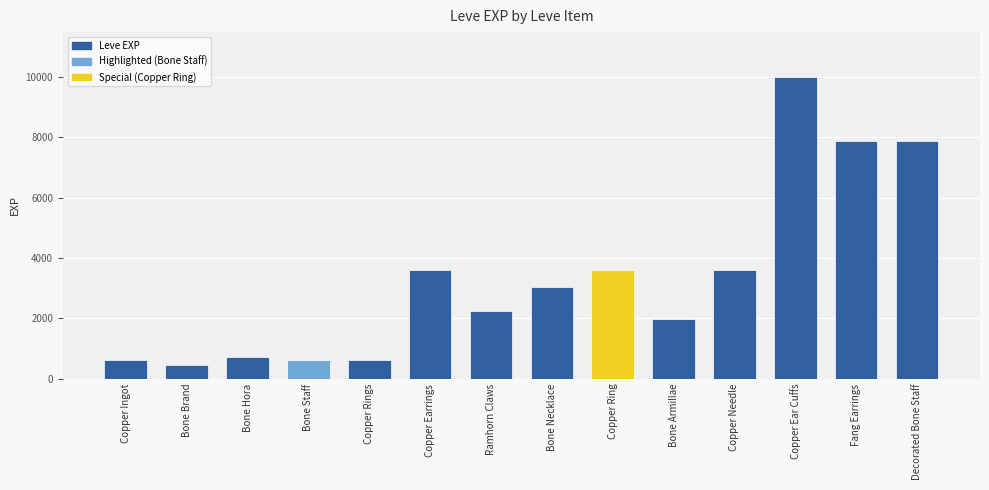

What is the approximate value at Bone Armillae?

1980